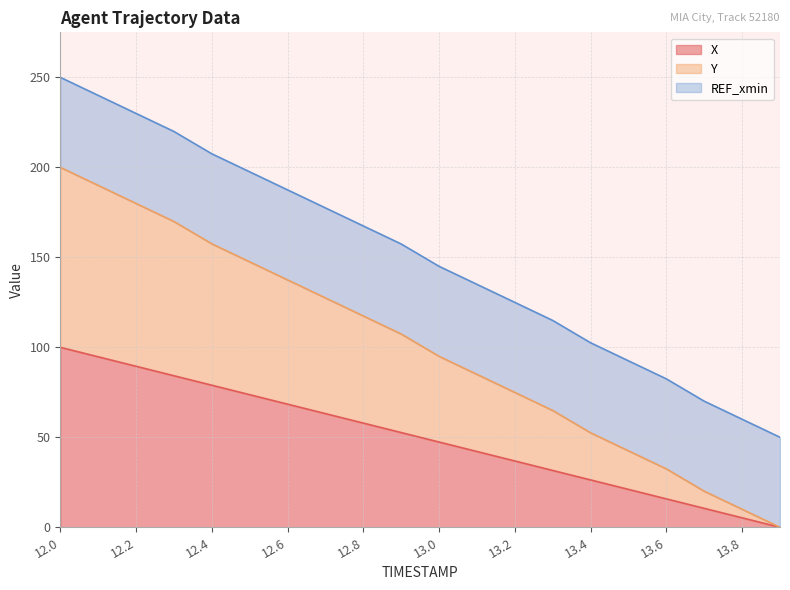

What is the label of the 6th point from the right?

13.4